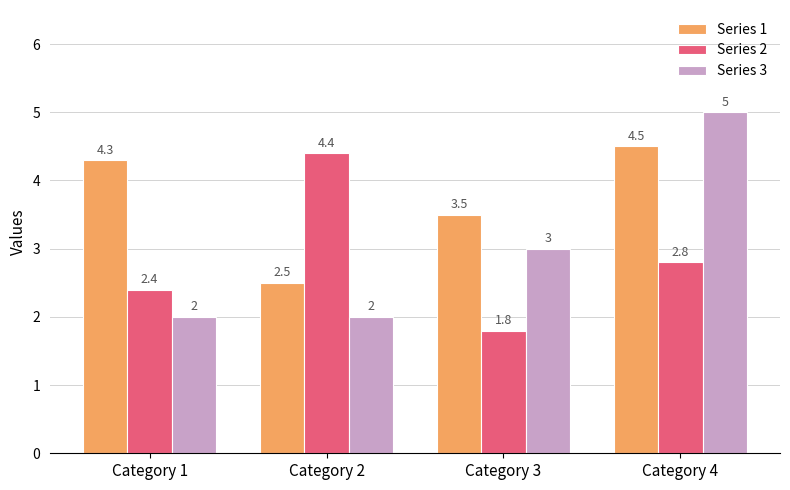

At which label does Series 1 reach its peak?

Category 4